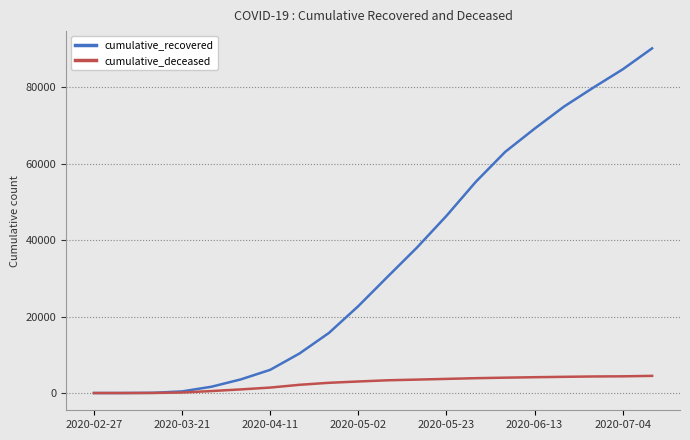

What is the greatest value displayed?

90185